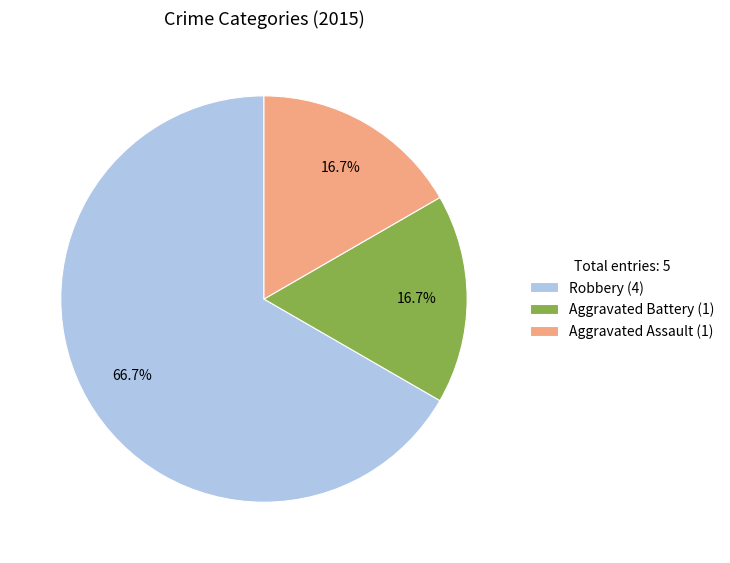

To the nearest percent, what is the combined percentage of Robbery and Aggravated Assault?

83%